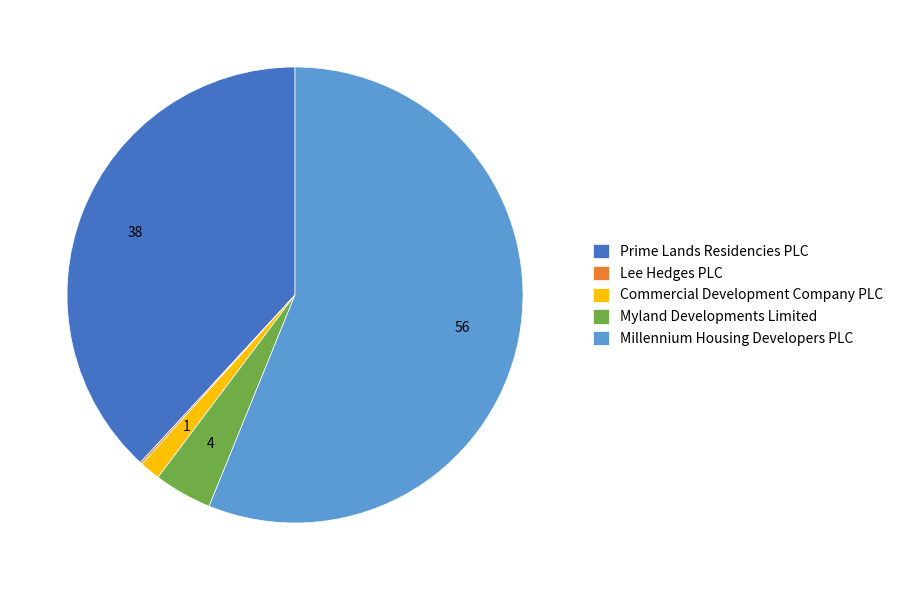

Which slice represents more than half of the pie?

Millennium Housing Developers PLC